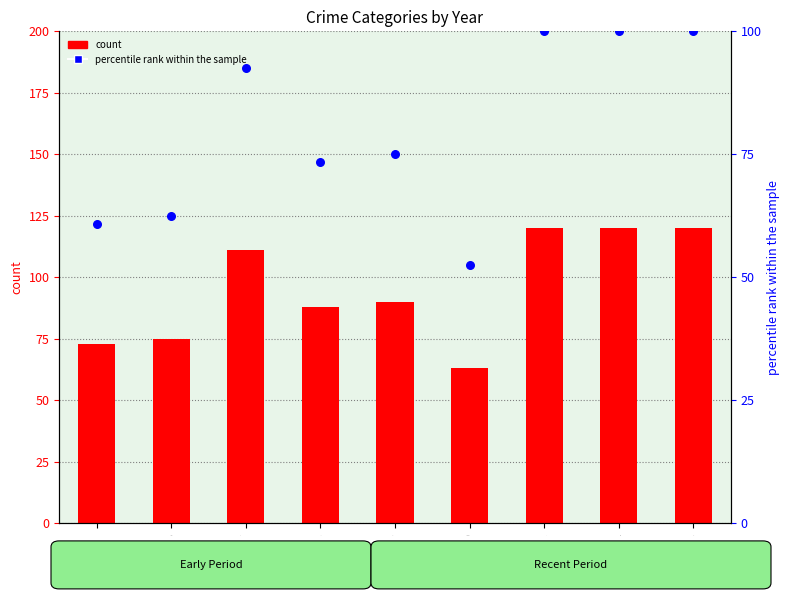

At which category is the sum across all series the highest?

2021